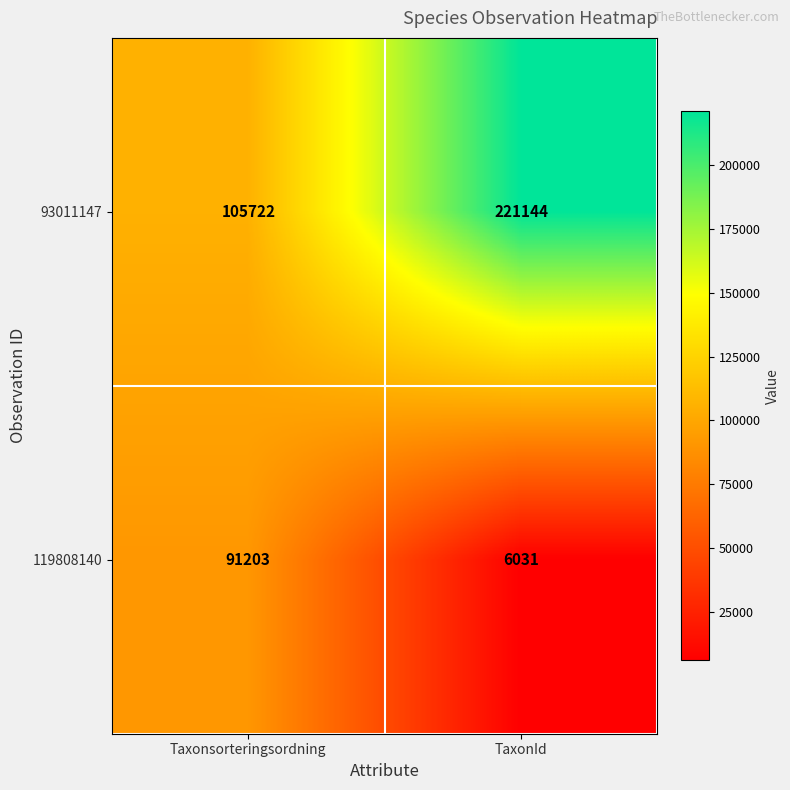

What is the smallest value displayed?

6031